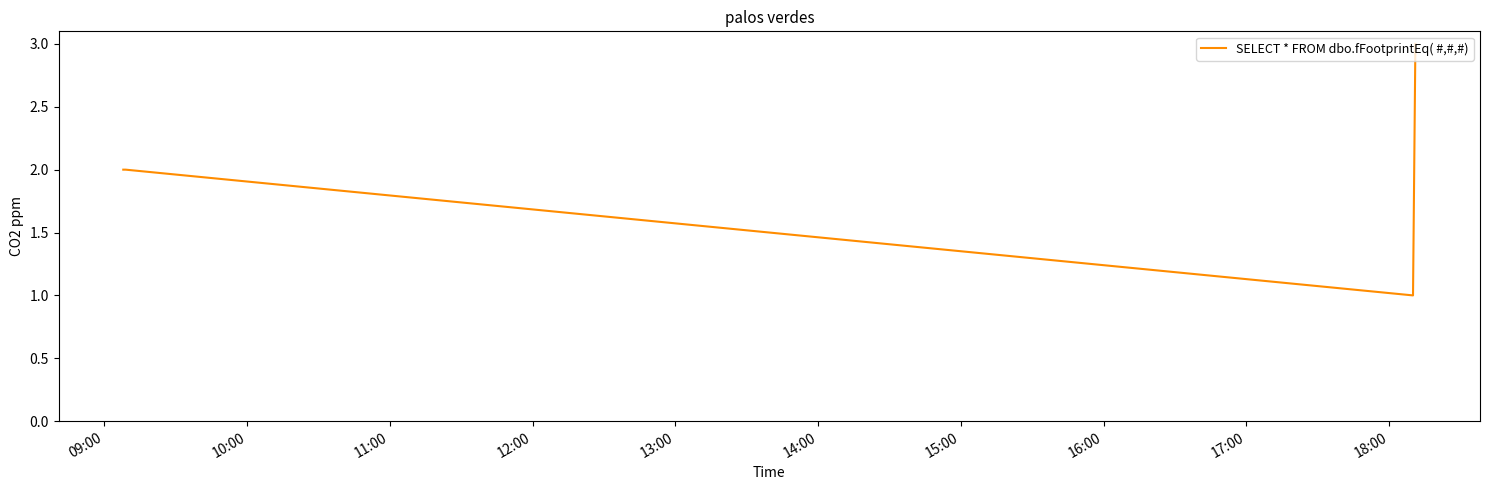

True or false: the data has more than 2 interior local peaks.

False